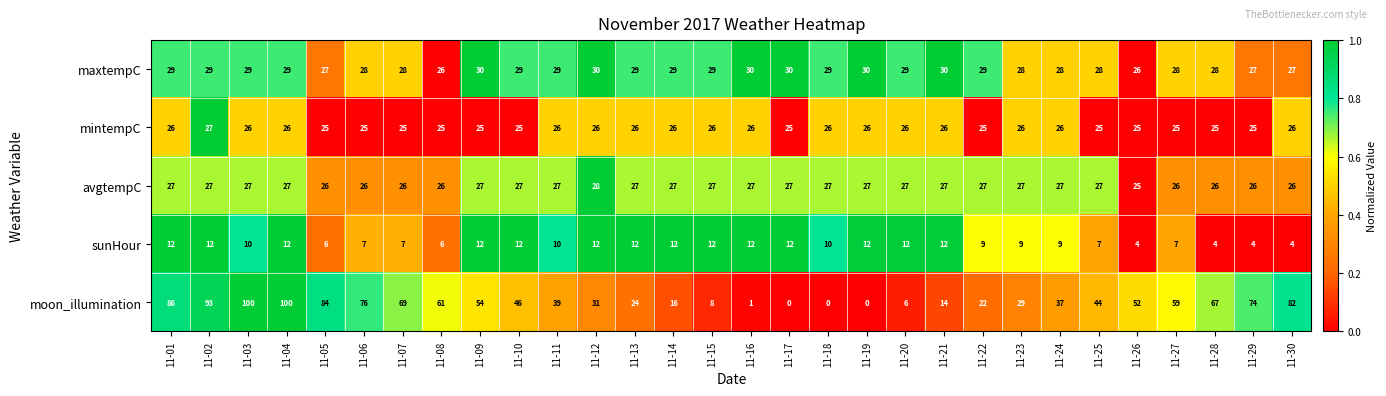

What is the difference between the highest and lowest values at 11-30?

78